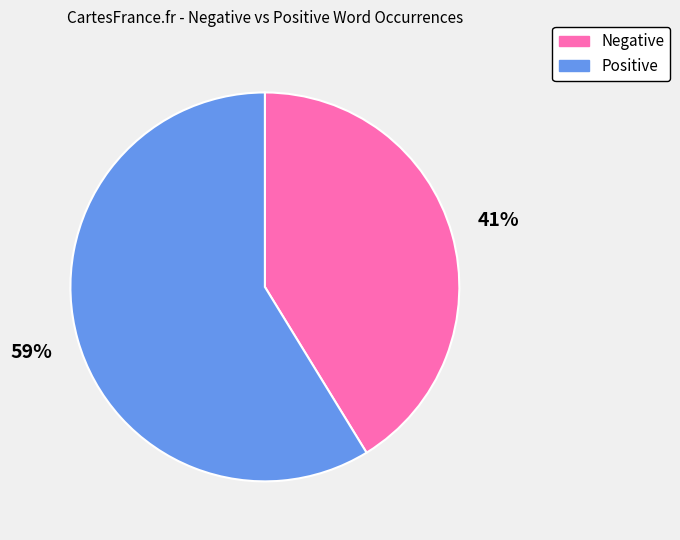

Is the sum of Positive and Negative greater than half?

Yes